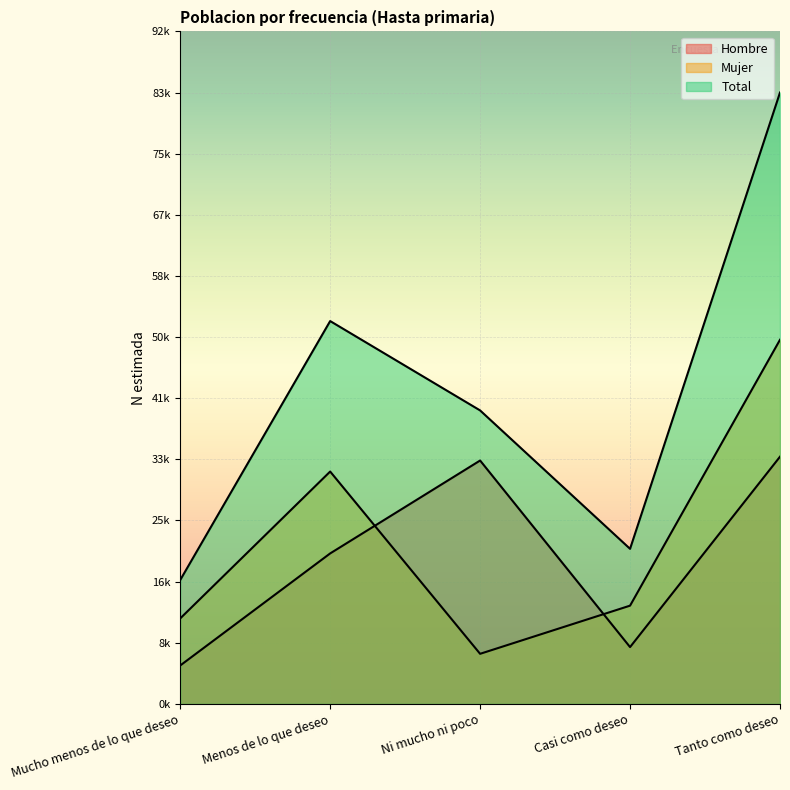

True or false: Total has a value of 128858 at Tanto como deseo.

False